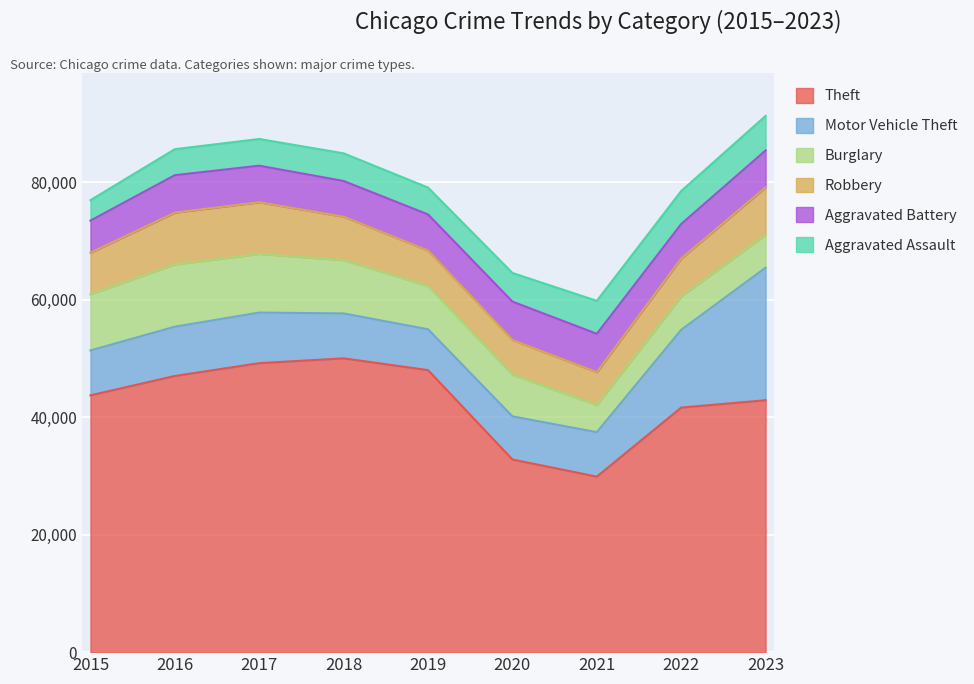

Rank the series by their maximum value, from lowest to highest.

Aggravated Assault, Aggravated Battery, Robbery, Burglary, Motor Vehicle Theft, Theft